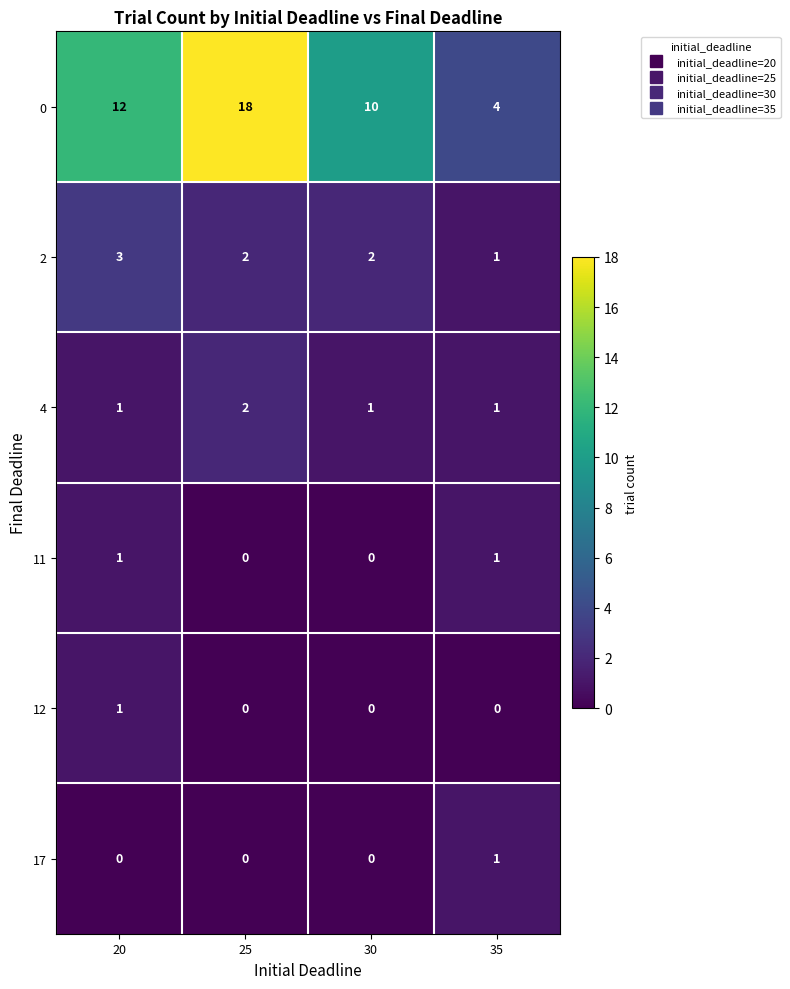

What is the sum of the 0 values at 25 and 20?

30